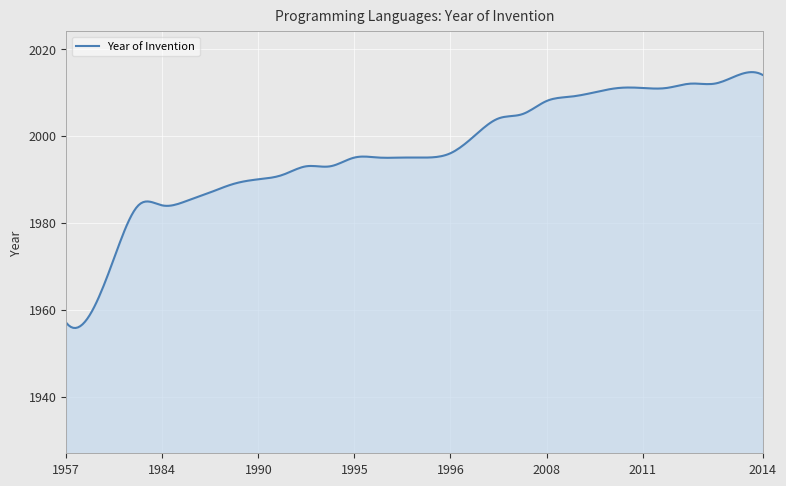

What is the smallest value displayed?

1955.8